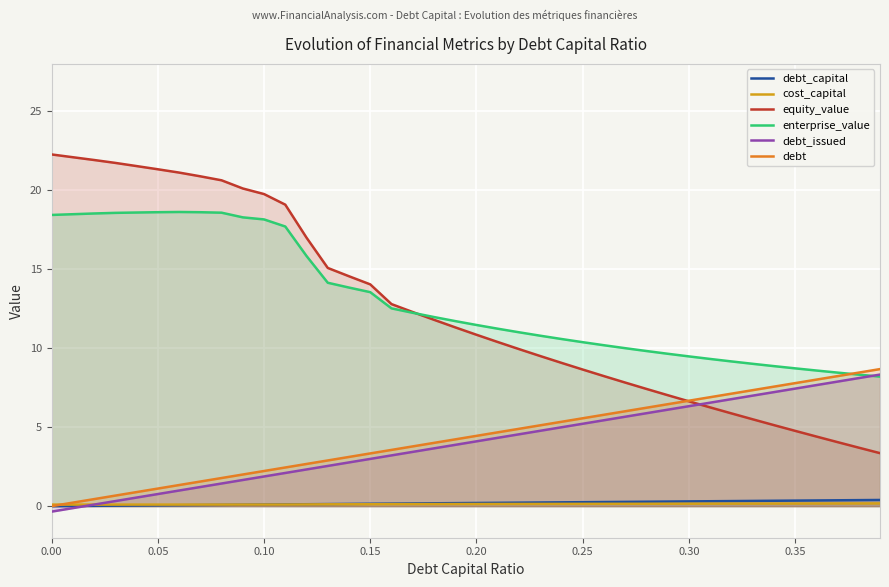

Reading left to right, transcribe all the data shown in this chart.

debt_capital: 0.0	0.0	0.0	0.0	0.0	0.1	0.1	0.1	0.1	0.1	0.1	0.1	0.1	0.1	0.1	0.1	0.2	0.2	0.2	0.2	0.2	0.2	0.2	0.2	0.2	0.2	0.3	0.3	0.3	0.3	0.3	0.3	0.3	0.3	0.3	0.3	0.4	0.4	0.4	0.4
cost_capital: 0.1	0.1	0.1	0.1	0.1	0.1	0.1	0.1	0.1	0.1	0.1	0.1	0.1	0.1	0.1	0.1	0.1	0.1	0.1	0.1	0.1	0.1	0.1	0.1	0.1	0.1	0.1	0.1	0.2	0.2	0.2	0.2	0.2	0.2	0.2	0.2	0.2	0.2	0.2	0.2
equity_value: 22.3	22.1	21.9	21.7	21.5	21.3	21.1	20.9	20.6	20.1	19.8	19.1	17.0	15.1	14.6	14.0	12.8	12.3	11.8	11.3	10.9	10.4	9.9	9.5	9.1	8.6	8.2	7.8	7.4	7.0	6.6	6.3	5.9	5.5	5.1	4.8	4.4	4.1	3.7	3.4
enterprise_value: 18.4	18.5	18.5	18.6	18.6	18.6	18.6	18.6	18.6	18.3	18.2	17.7	15.8	14.1	13.8	13.5	12.5	12.2	12.0	11.7	11.5	11.2	11.0	10.8	10.6	10.4	10.2	10.0	9.8	9.6	9.5	9.3	9.2	9.0	8.9	8.7	8.6	8.5	8.3	8.2
debt_issued: -0.3	-0.1	0.1	0.3	0.5	0.8	1.0	1.2	1.4	1.7	1.9	2.1	2.3	2.5	2.8	3.0	3.2	3.4	3.7	3.9	4.1	4.3	4.5	4.8	5.0	5.2	5.4	5.7	5.9	6.1	6.3	6.5	6.8	7.0	7.2	7.4	7.7	7.9	8.1	8.3
debt: 0.0	0.2	0.4	0.7	0.9	1.1	1.3	1.6	1.8	2.0	2.2	2.4	2.7	2.9	3.1	3.3	3.6	3.8	4.0	4.2	4.4	4.7	4.9	5.1	5.3	5.6	5.8	6.0	6.2	6.5	6.7	6.9	7.1	7.3	7.6	7.8	8.0	8.2	8.5	8.7